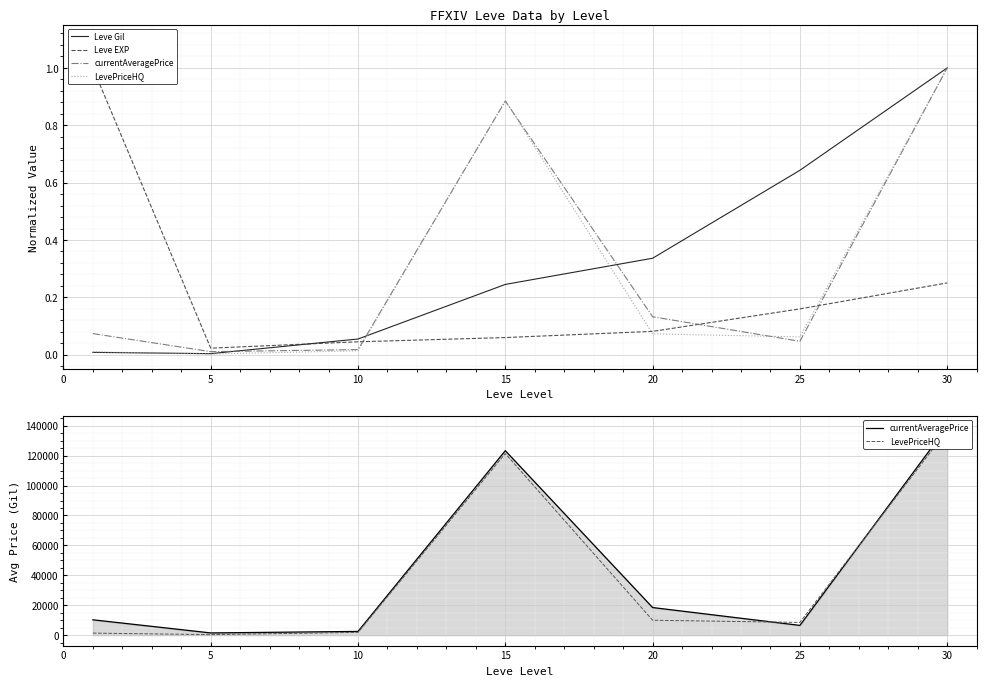

The value of Leve EXP at 0 is 0.3. True or false?

False